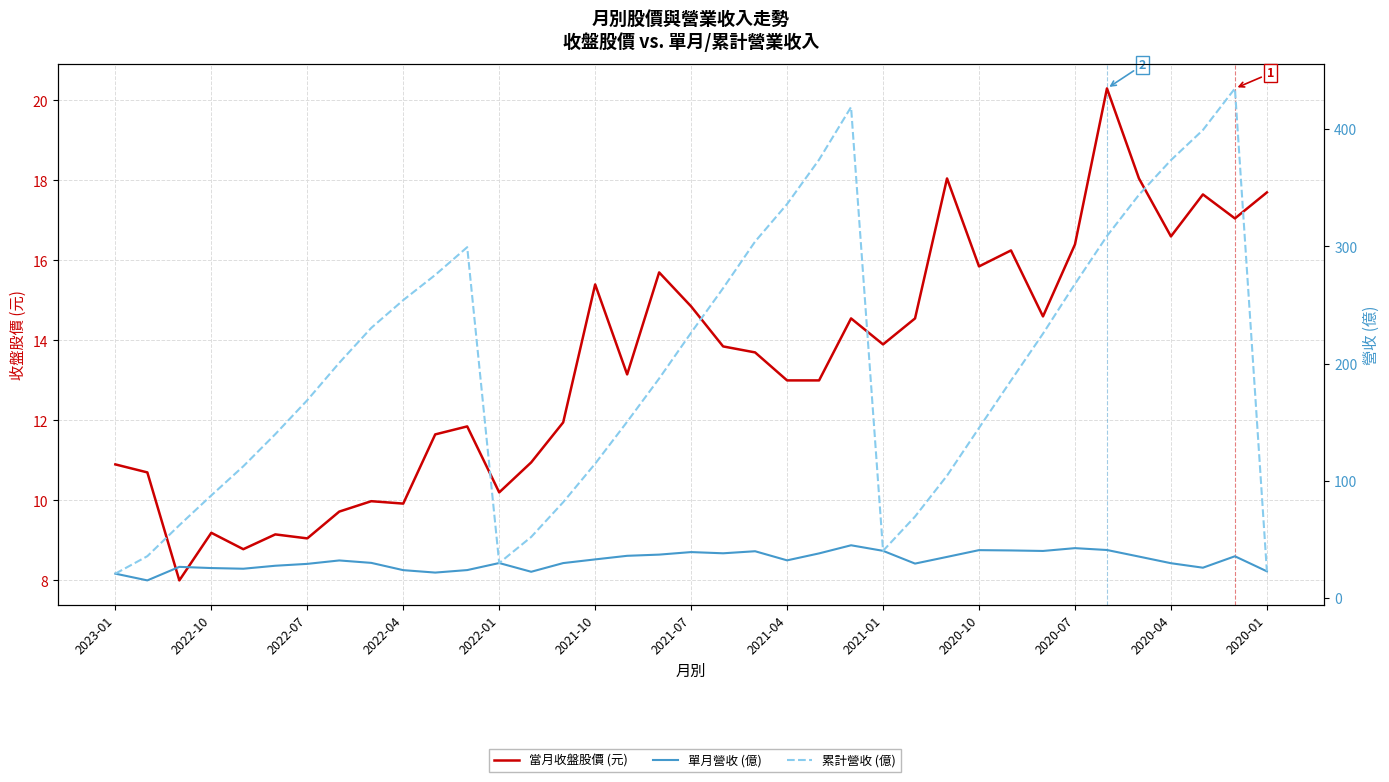

How many lines are shown in the chart?

3